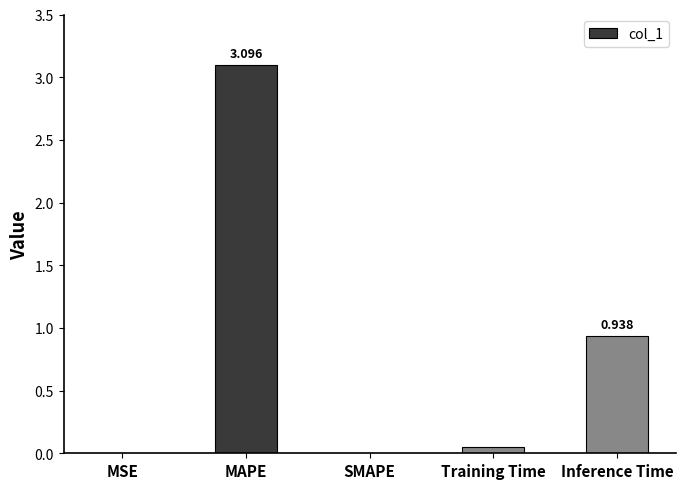

Which category has the highest value across all series?

MAPE